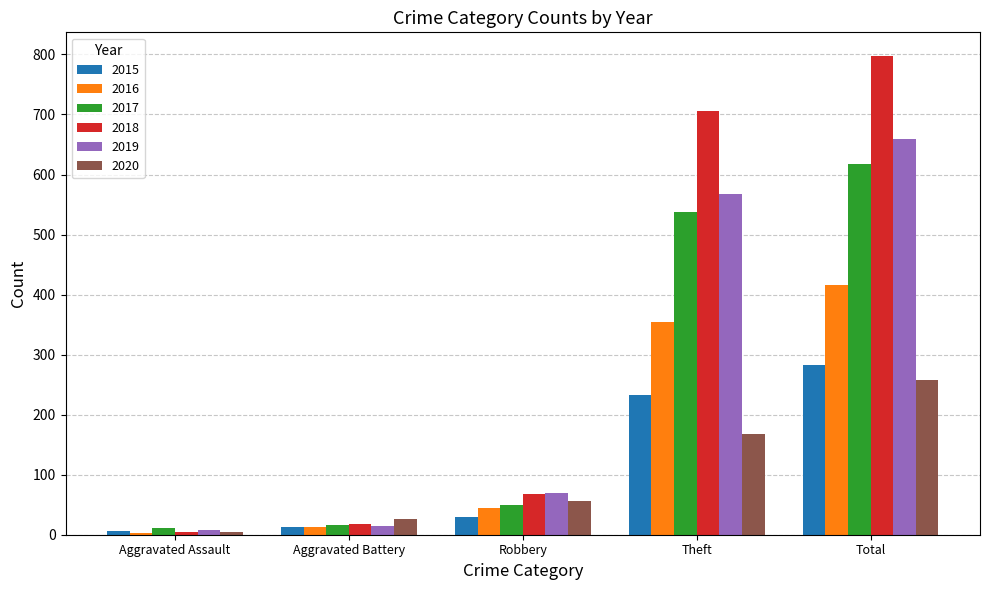

What is the difference between the second highest and second lowest values in the 2019 series?

554